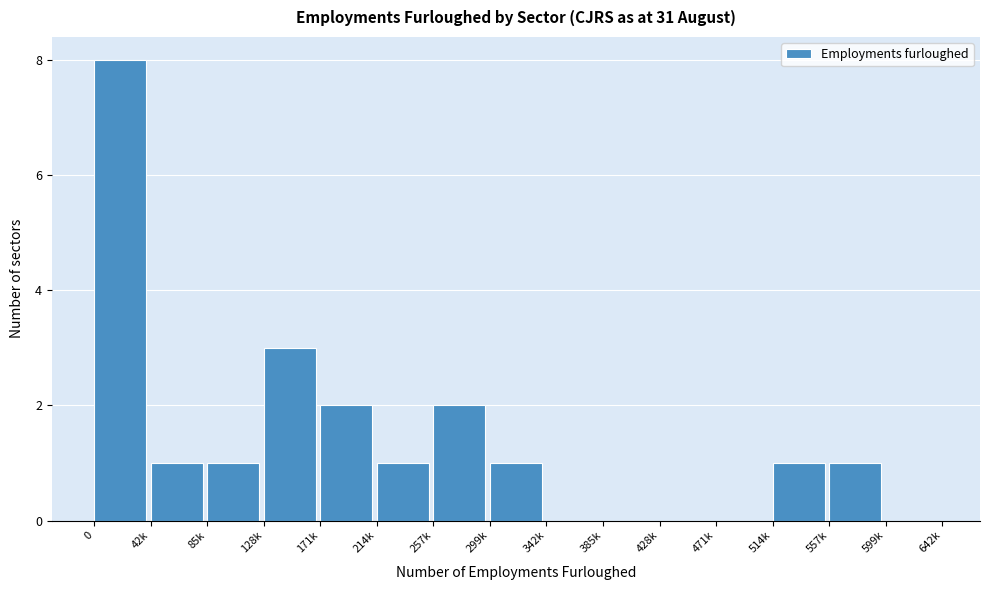

Reading left to right, transcribe all the data shown in this chart.

0=8	42k=1	85k=1	128k=3	171k=2	214k=1	257k=2	299k=1	342k=0	385k=0	428k=0	471k=0	514k=1	557k=1	599k=0